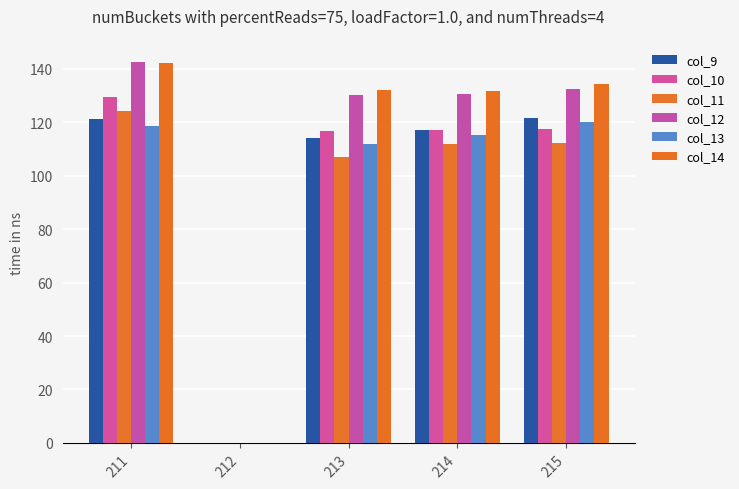

True or false: col_11 has a value of 210.3 at 211.

False